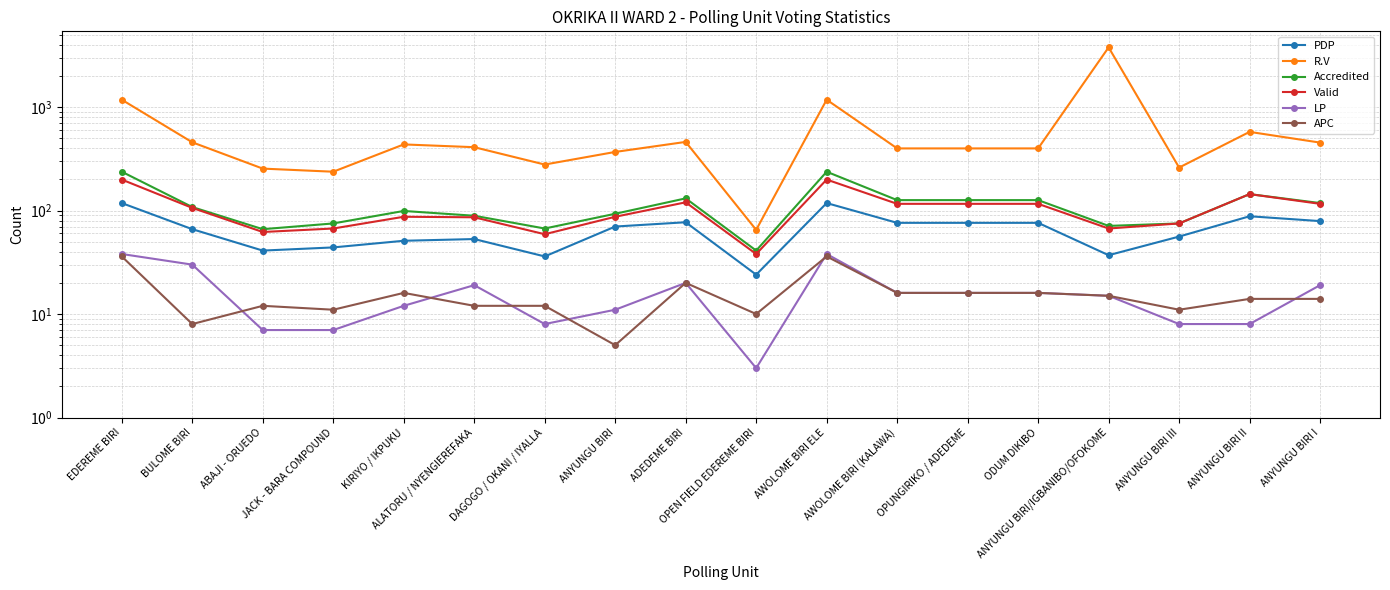

The value of R.V at OPEN FIELD EDEREME BIRI is 65. True or false?

True